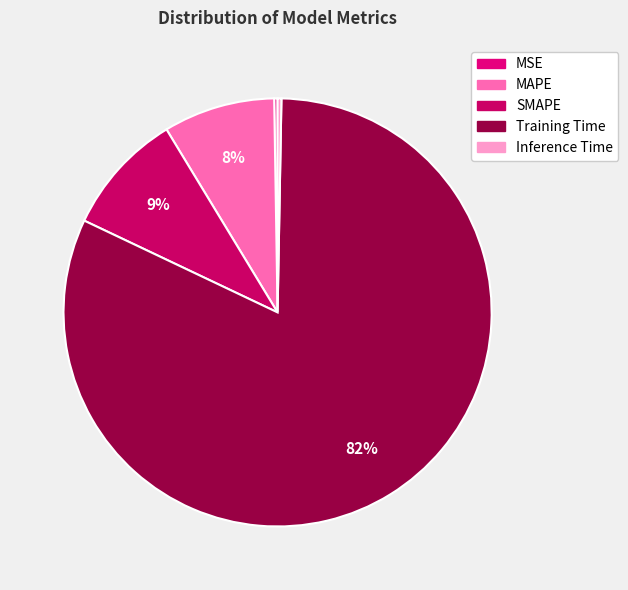

True or false: MAPE accounts for 1% of the total.

False